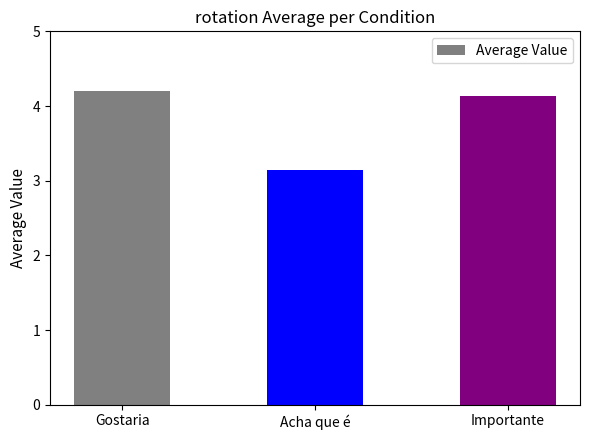

What is the difference between the maximum and second lowest values?

0.1